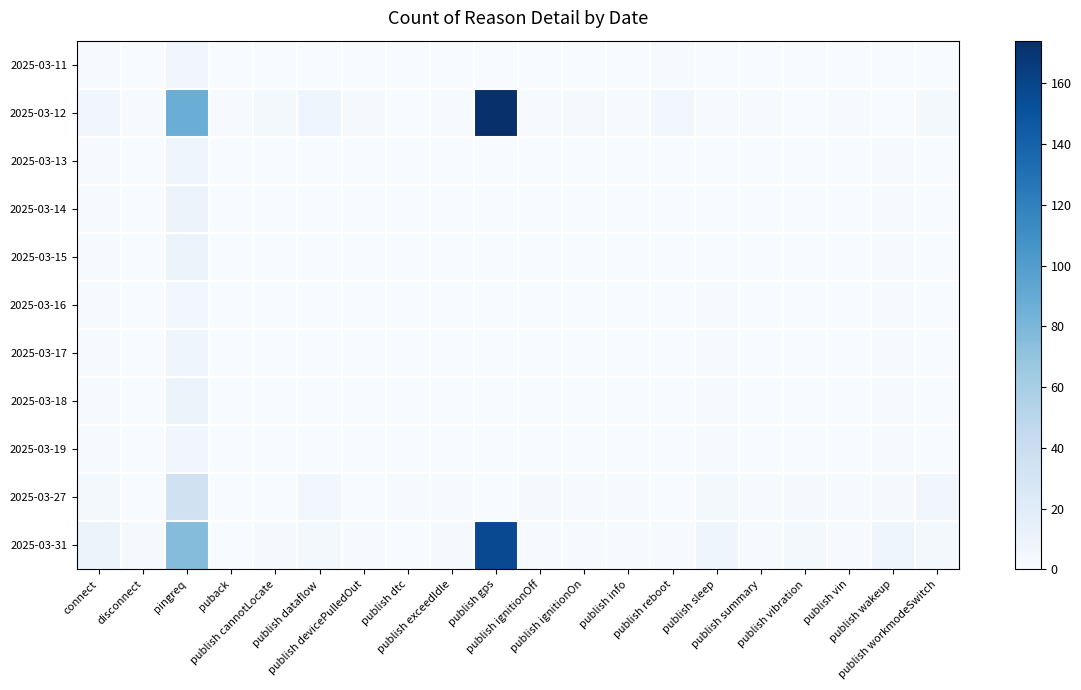

What is the spread (max minus min) of values at publish exceedIdle?

2